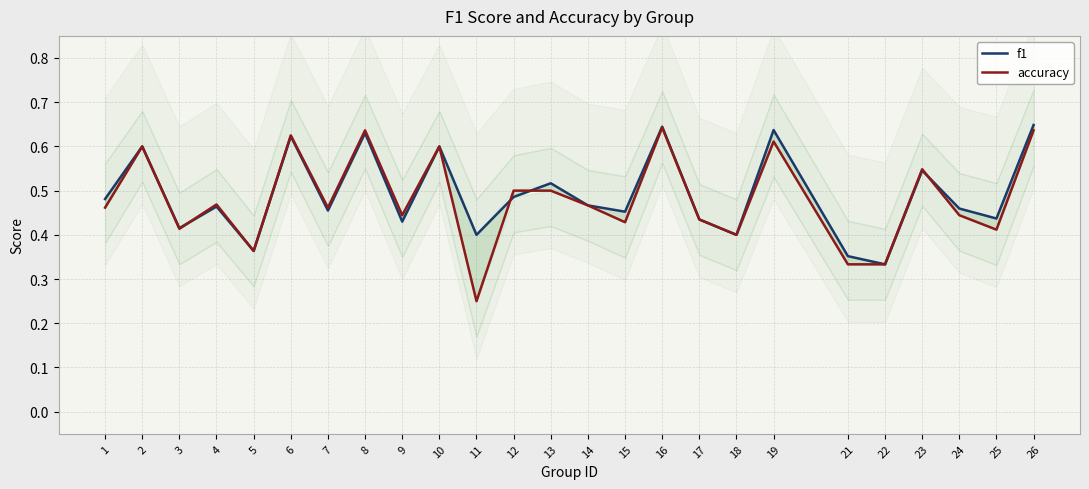

Read the f1 value at 24.

0.5